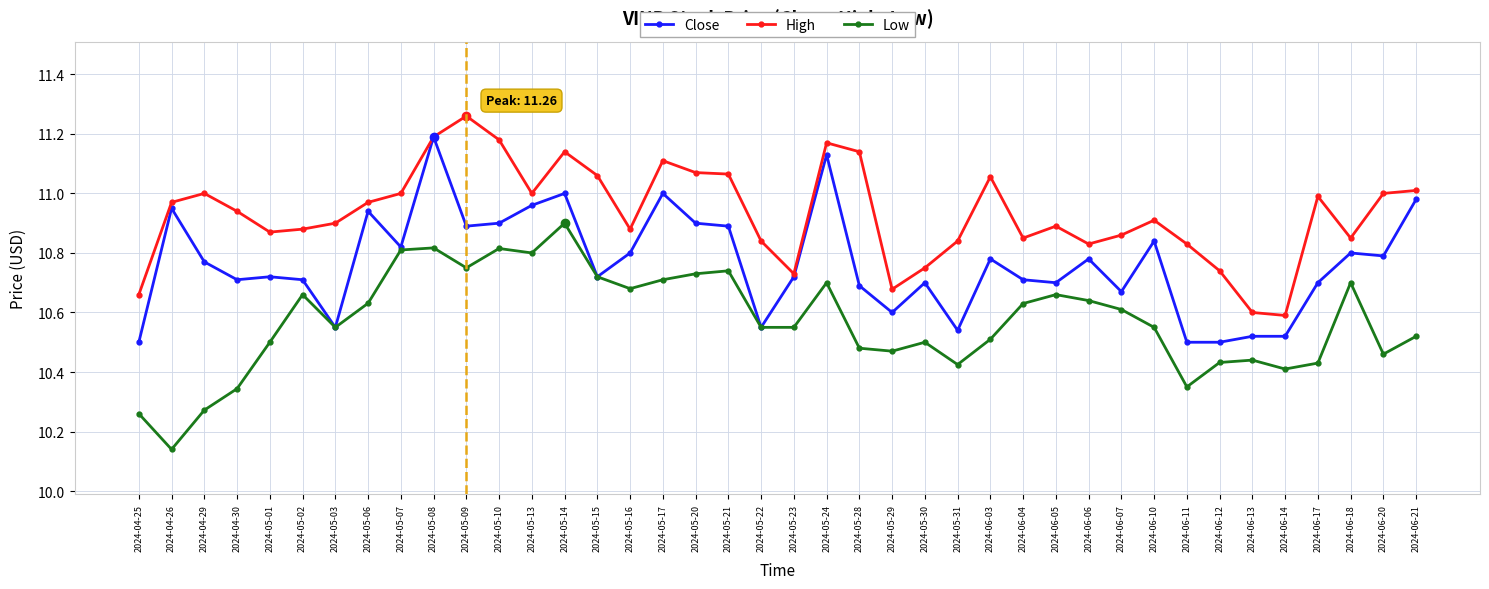

Which series changed the most between 2024-05-08 and 2024-06-13?

Close